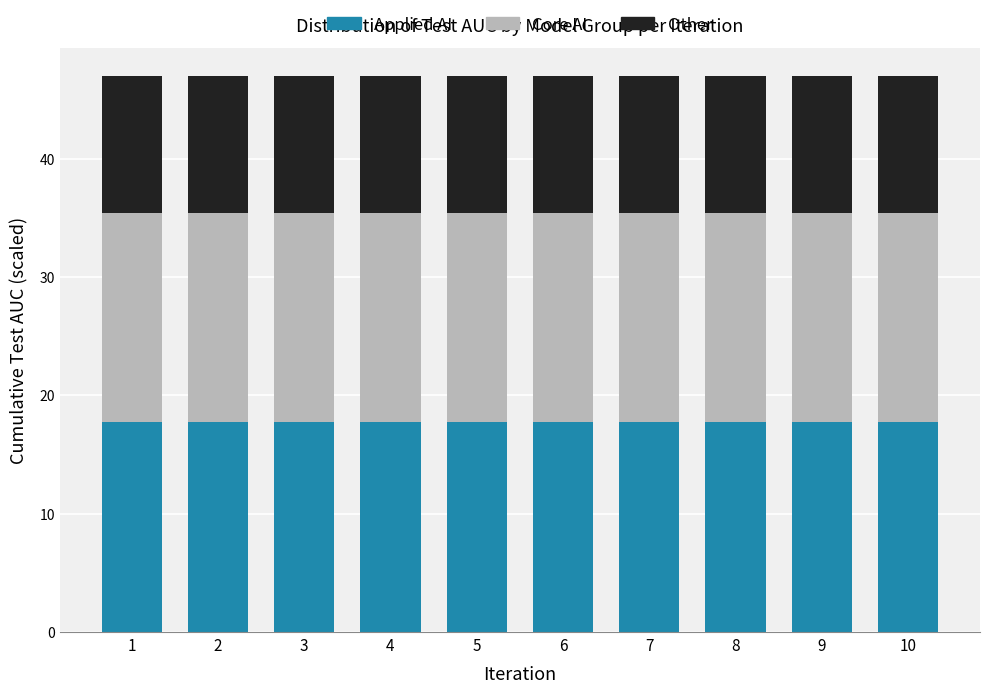

What is the total value across all series at 2?

47.0